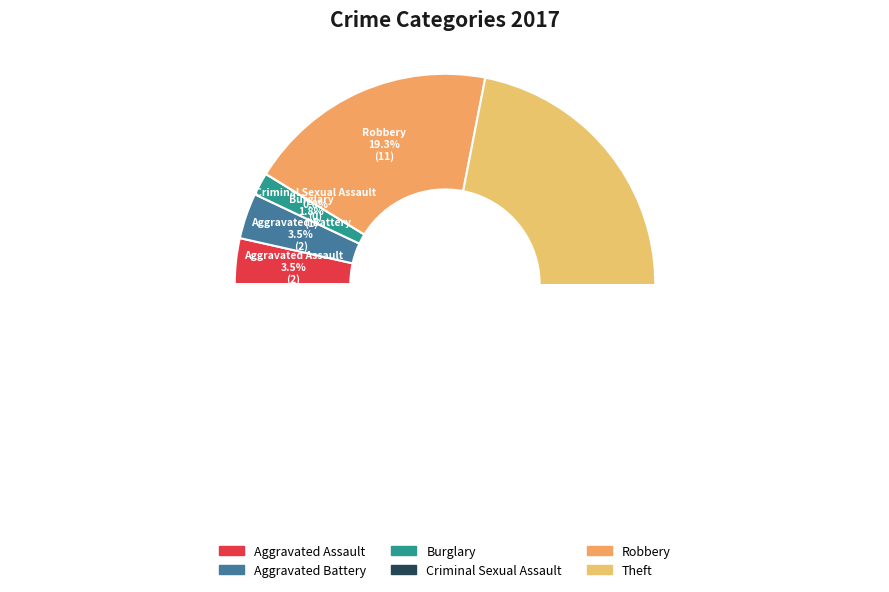

What is the change in value from Aggravated Assault to Theft?

+39